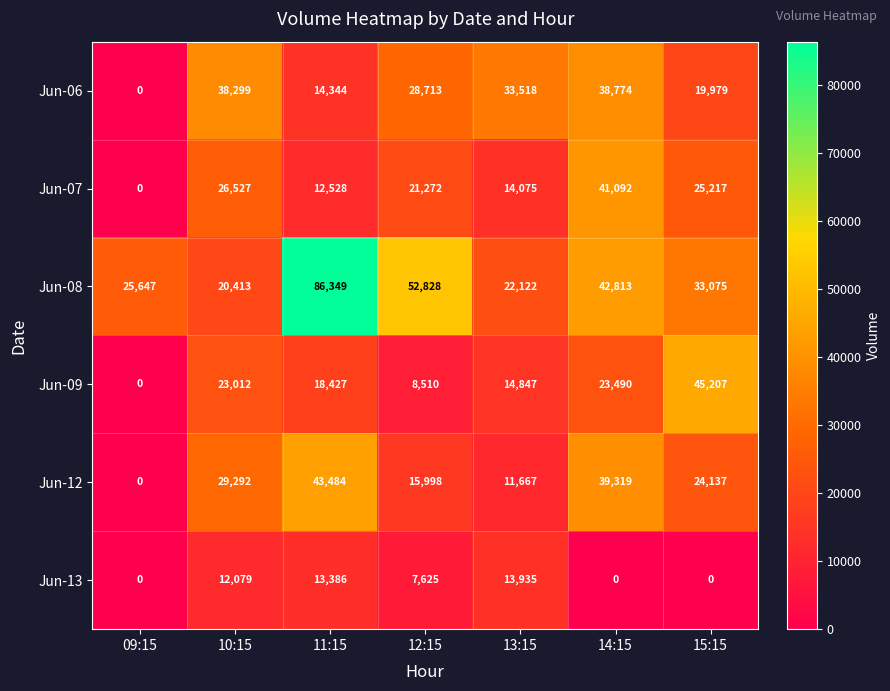

At which category is the sum across all series the highest?

11:15